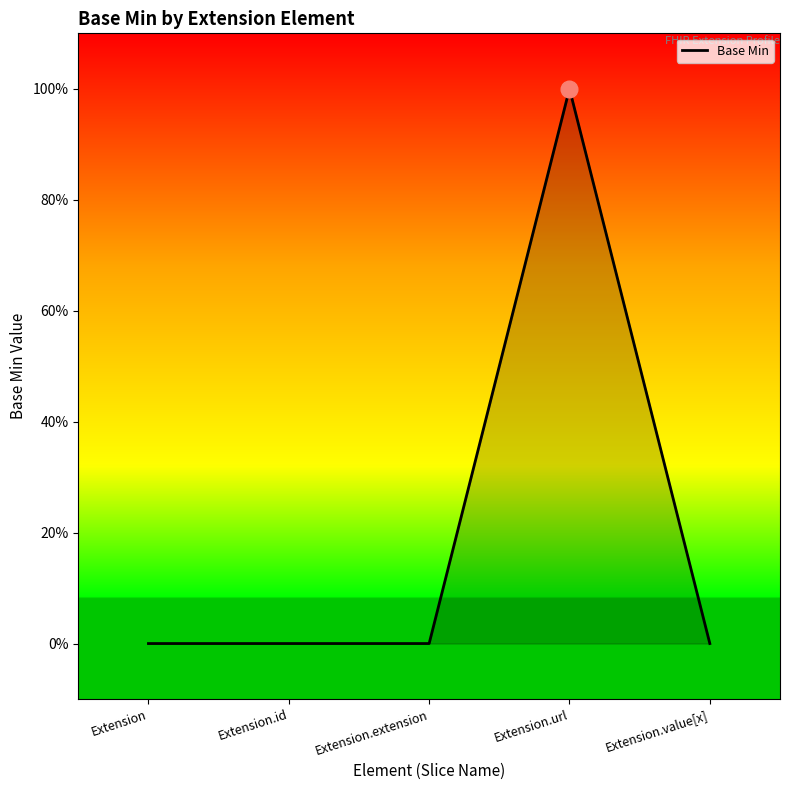

Does the chart display data point markers on the line(s)?

No